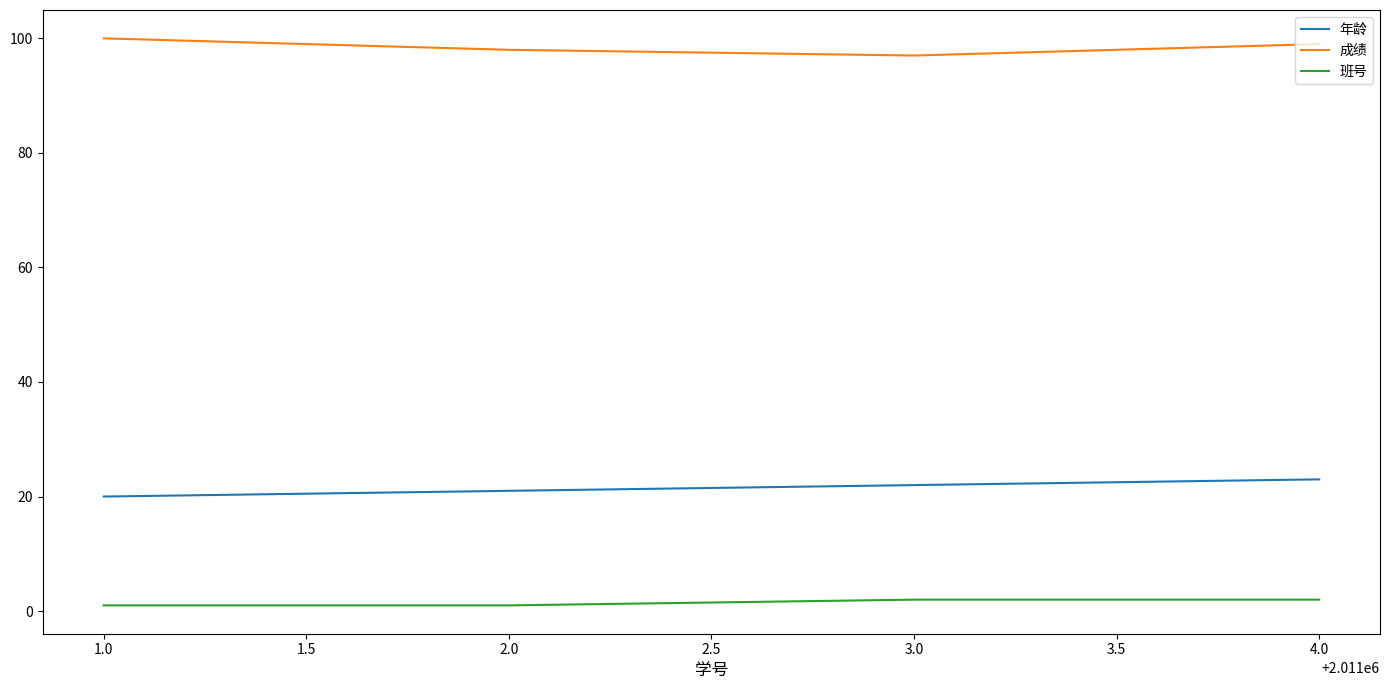

Where is 年龄 nearest to the value 21?

2.0